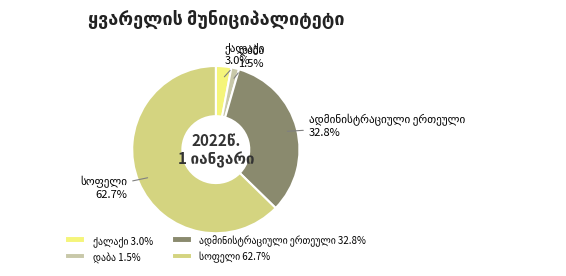

Is there a majority slice in this chart?

Yes